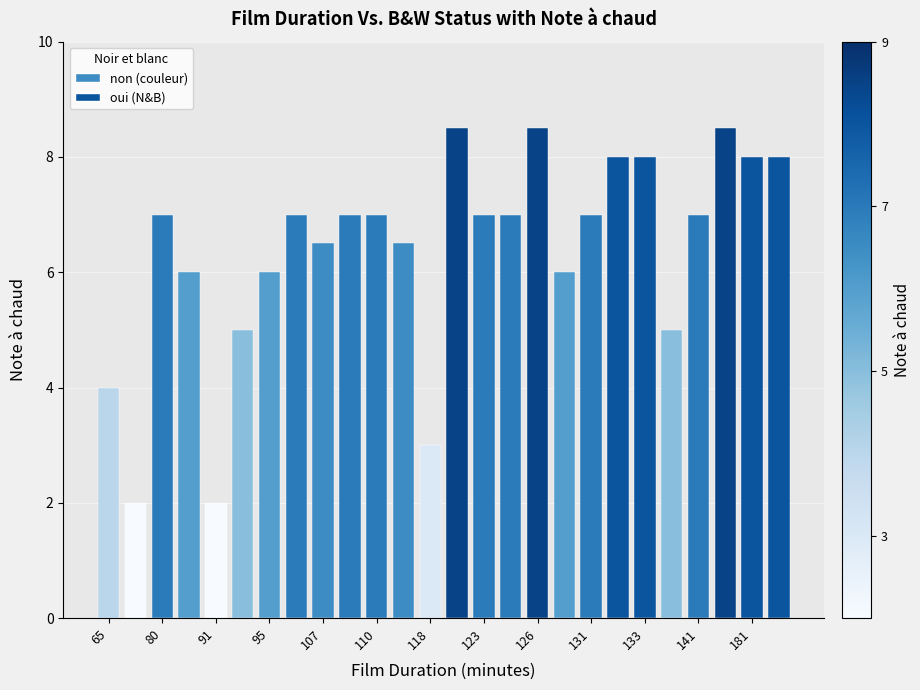

What is the difference between the maximum and minimum values?

6.5